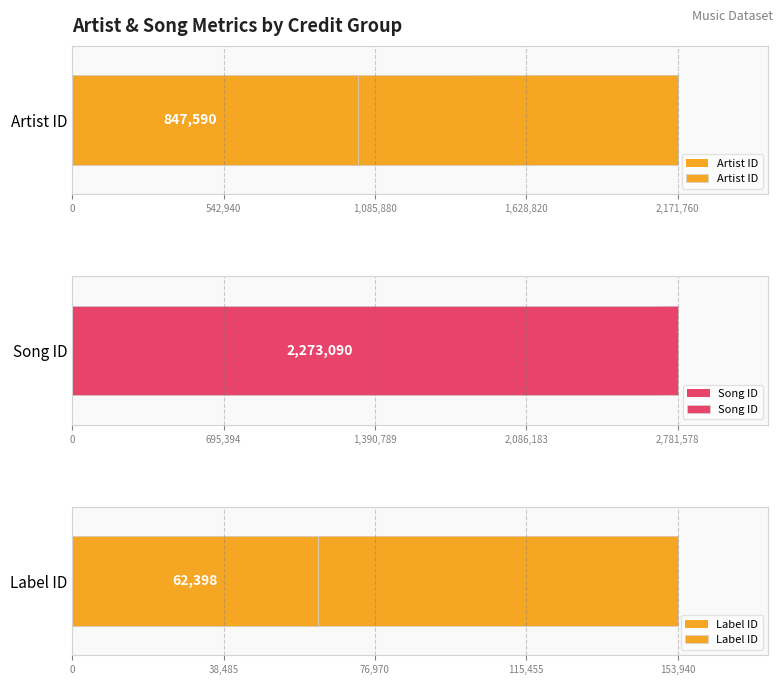

What is the difference between the maximum and minimum values in the Label ID series?

91542